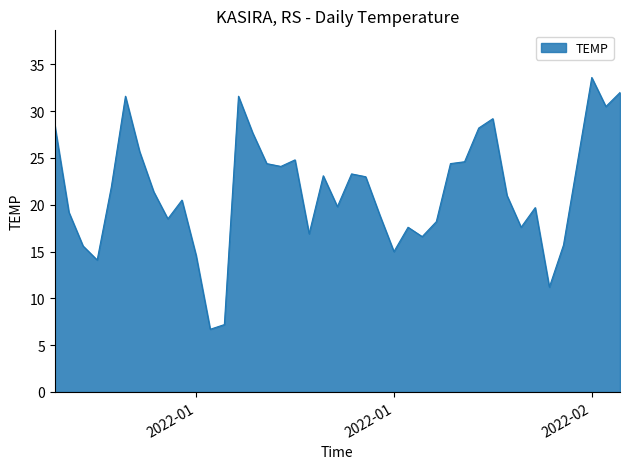

What is the difference between the maximum and minimum values?

26.9